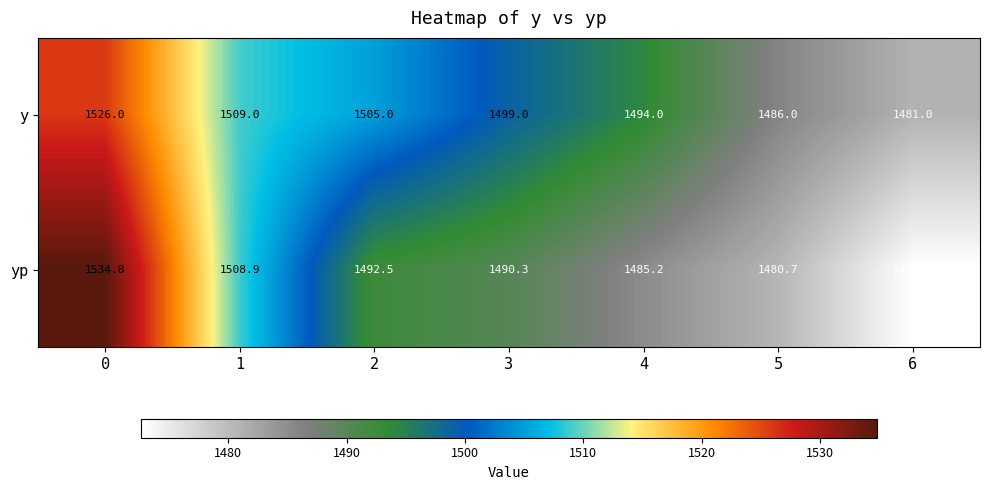

List the labels in order of y value, smallest first.

6, 5, 4, 3, 2, 1, 0